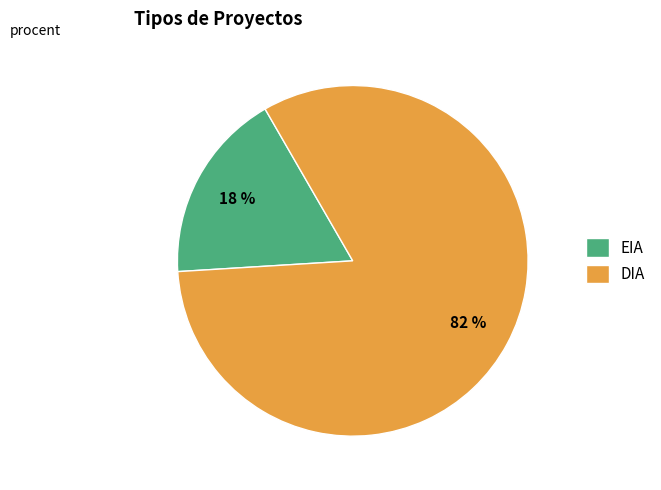

Combined, do DIA and EIA account for over 50%?

Yes